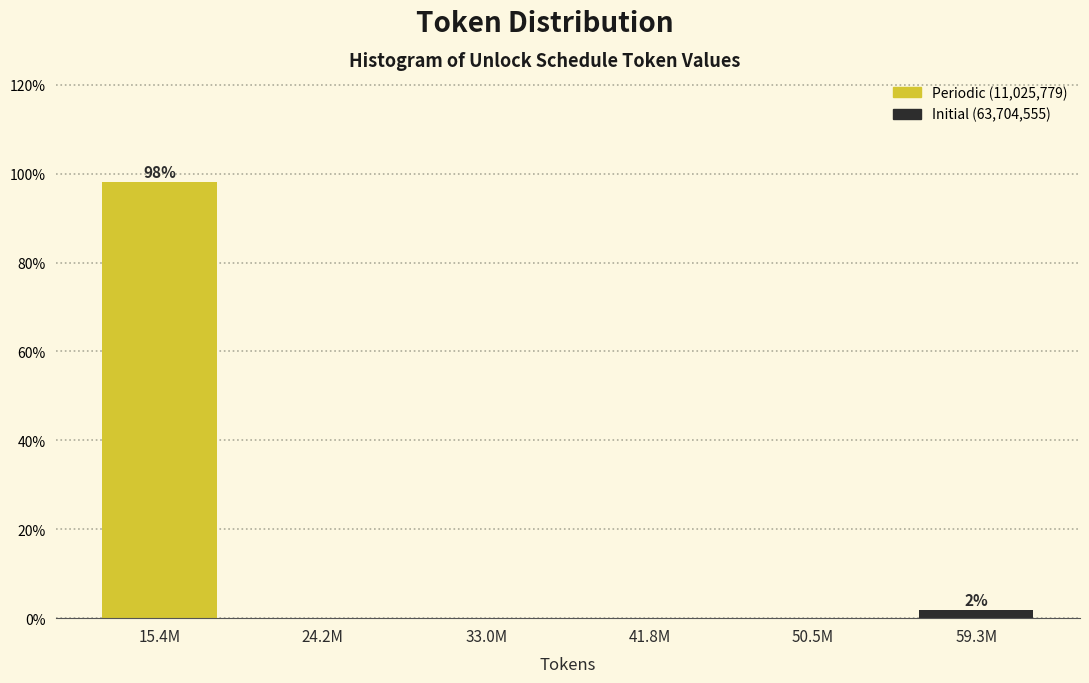

Reading left to right, what are all the values shown in this chart?

15.4M=98.1	24.2M=0.0	33.0M=0.0	41.8M=0.0	50.5M=0.0	59.3M=1.9